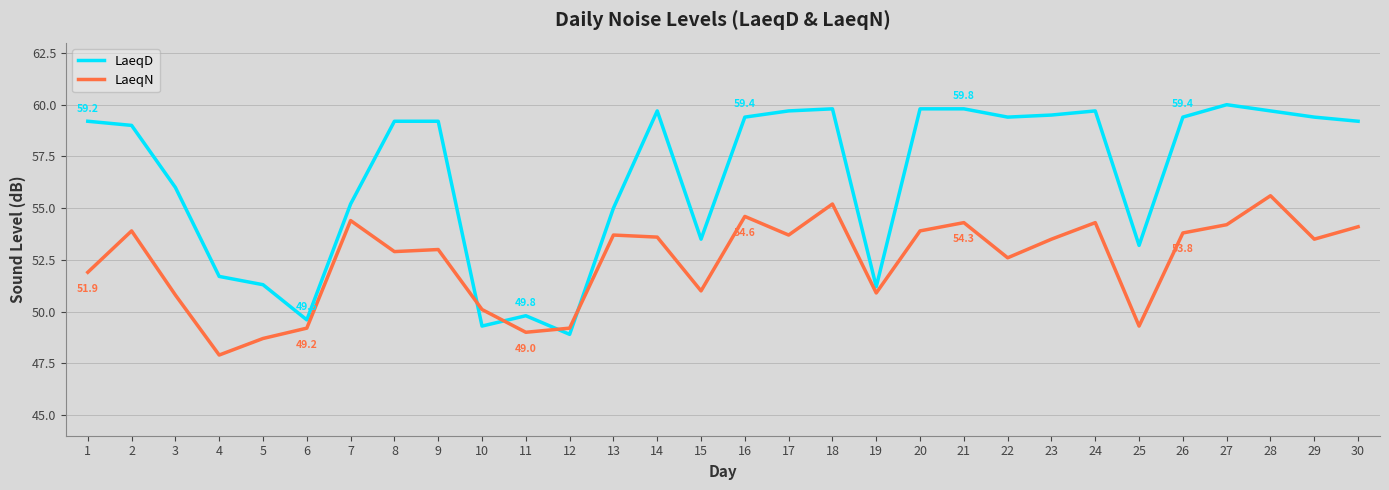

What is the difference between the highest and lowest values at 10?

0.8